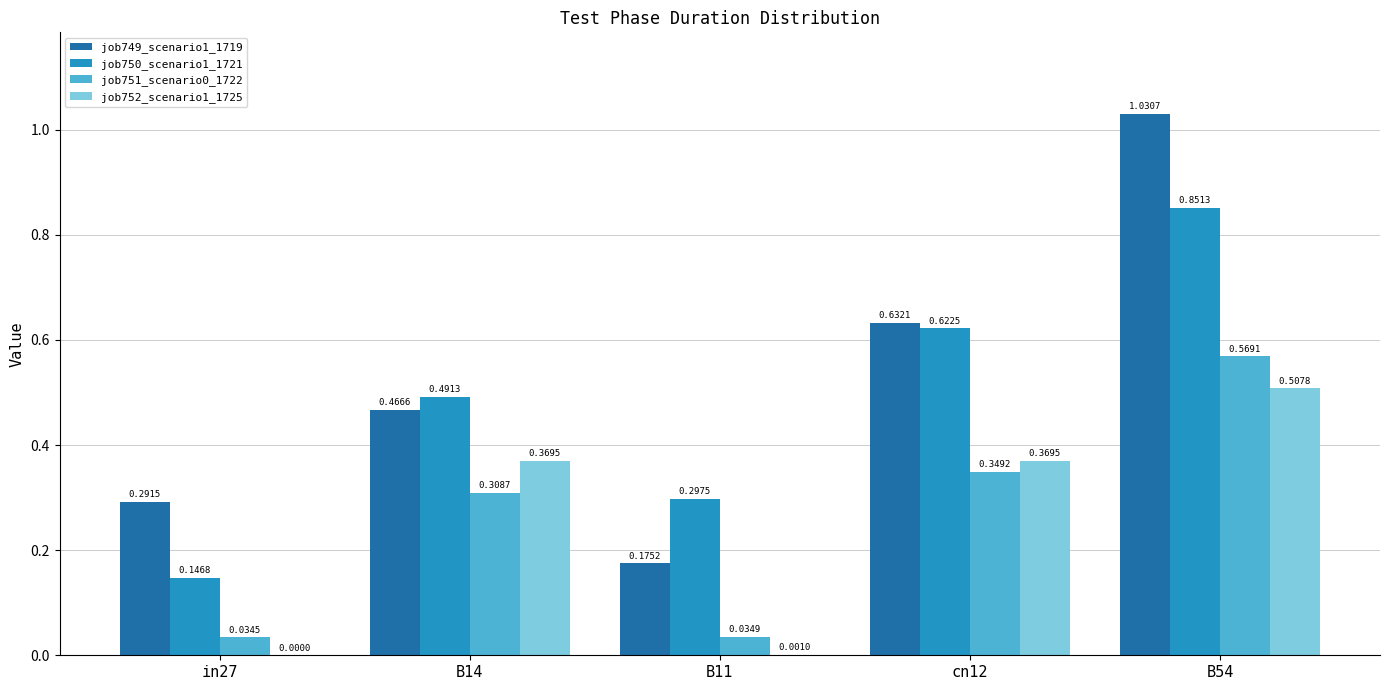

Is the value of job749_scenario1_1719 at cn12 greater than the value of job752_scenario1_1725 at cn12?

Yes